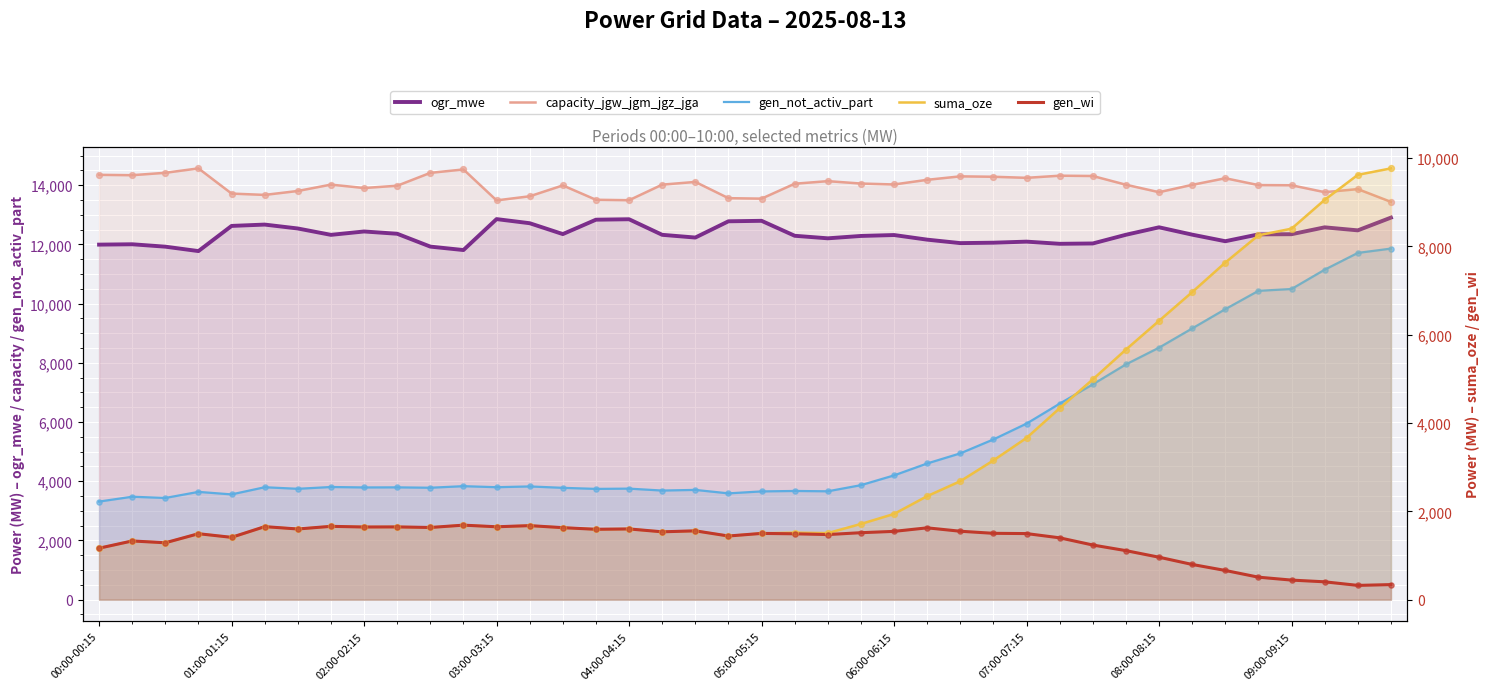

Which series has the largest Y range (max minus min)?

suma_oze